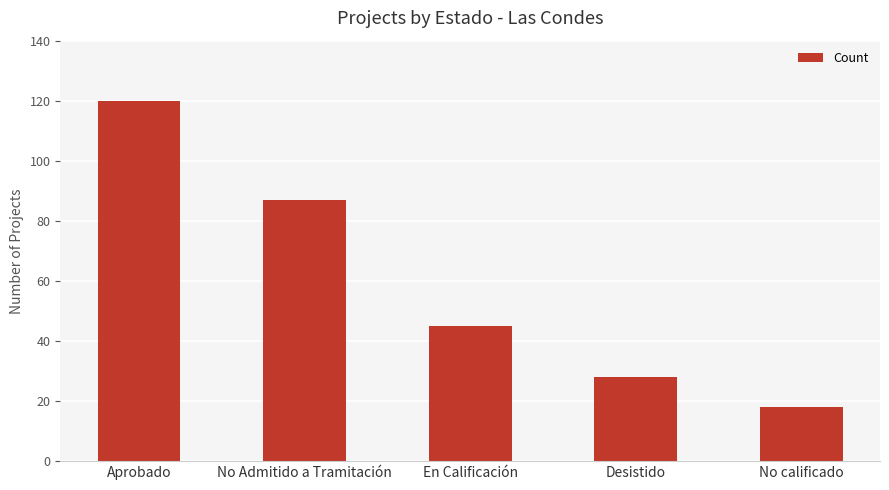

What is the value of the 2nd bar from the left?

87